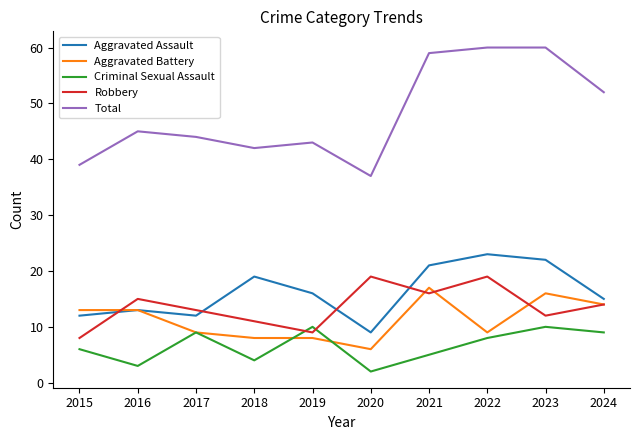

Which series has the widest spread of values?

Total